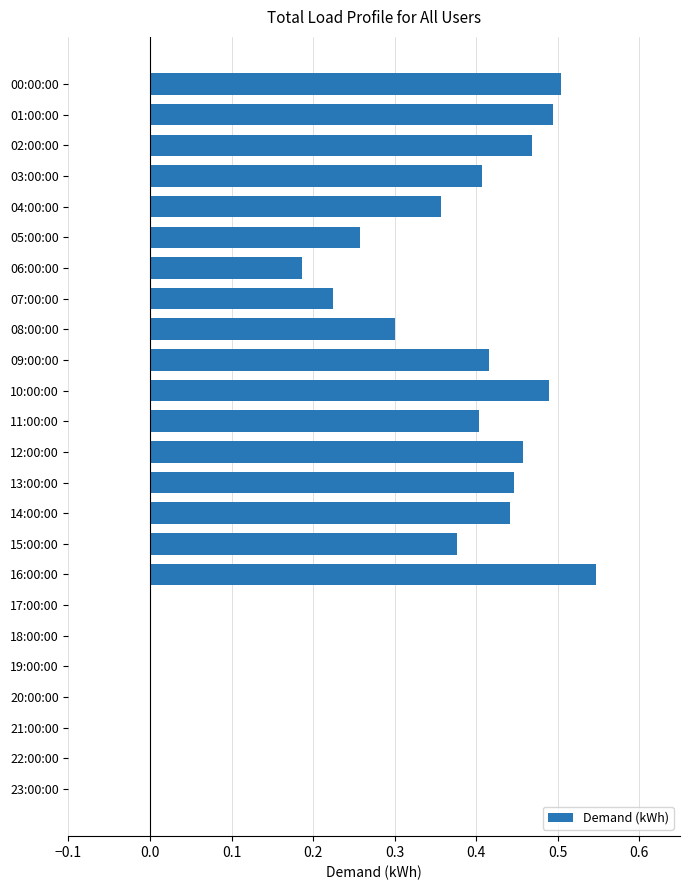

What is the sum of all values?

6.8